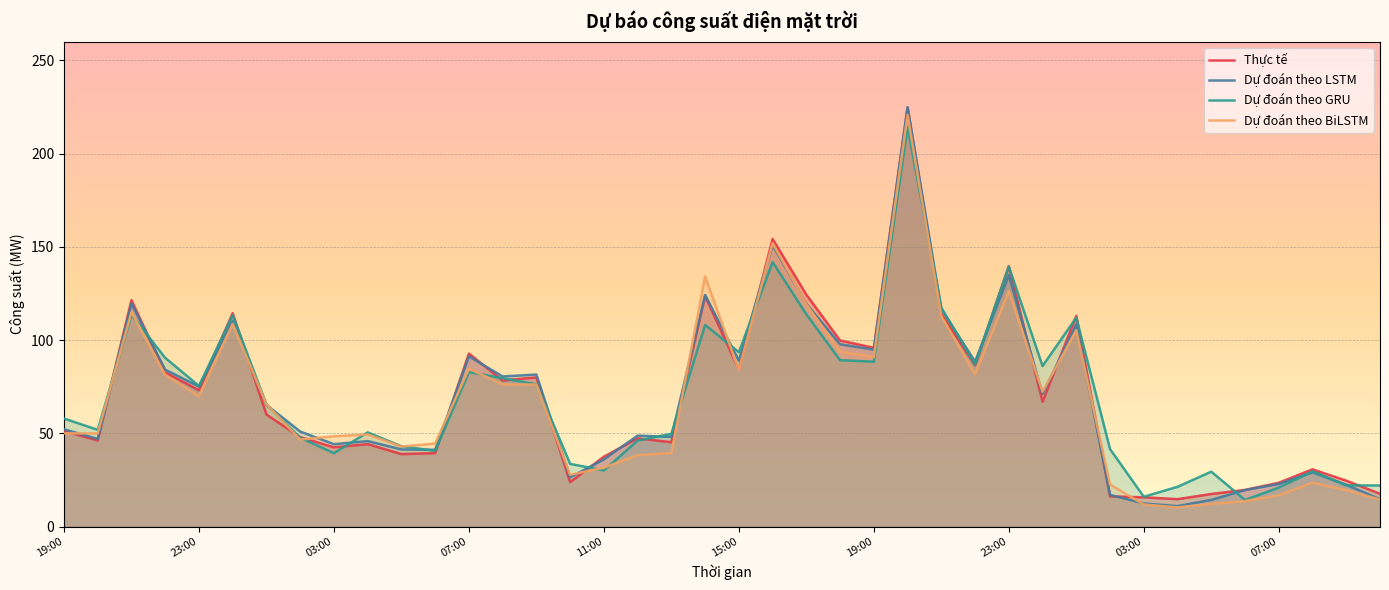

Does the chart display data point markers on the line(s)?

No